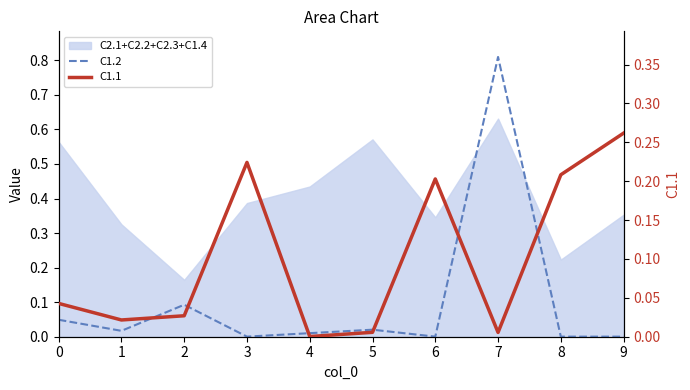

What is the value of the C1.2 point at the 3rd from the left?

0.1